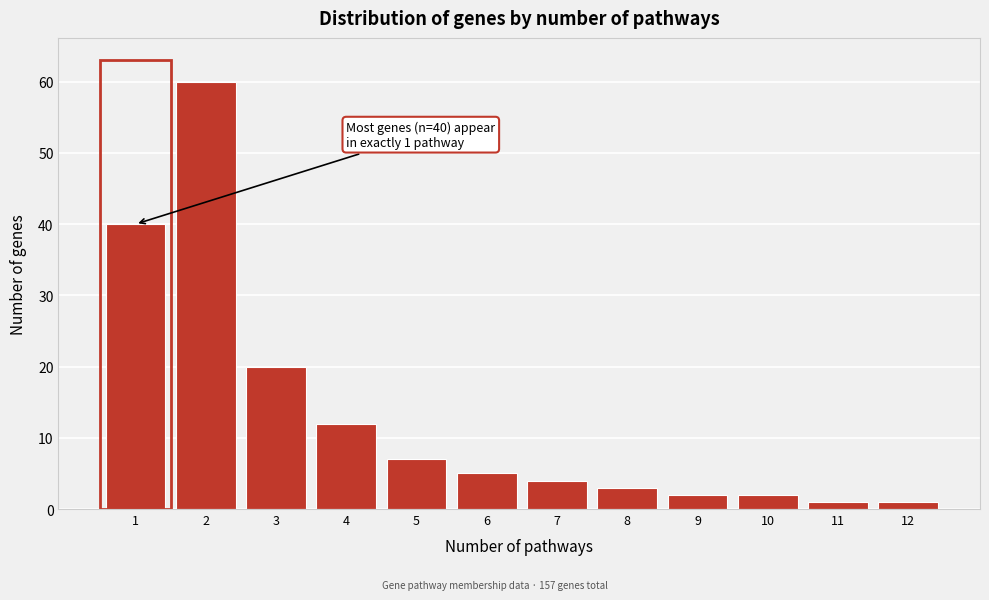

Reading left to right, list all the values displayed in this chart.

1=40	2=60	3=20	4=12	5=7	6=5	7=4	8=3	9=2	10=2	11=1	12=1